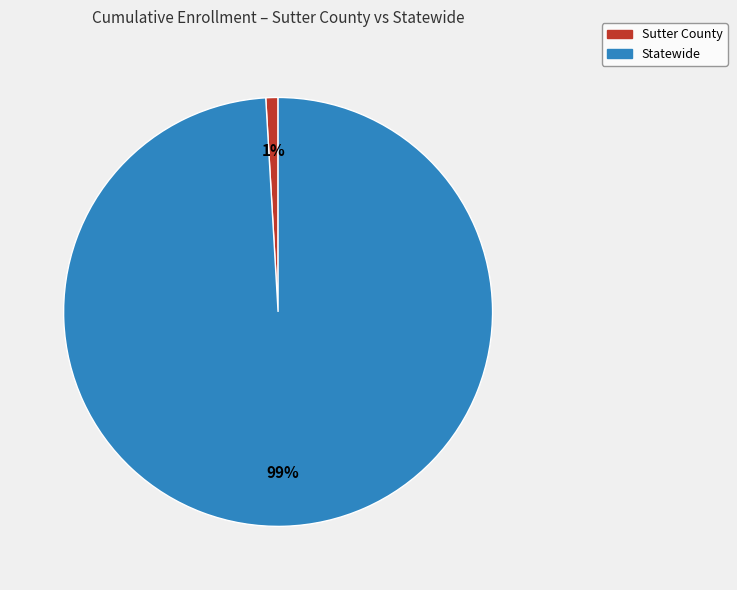

Between Statewide and Sutter County, which is larger?

Statewide